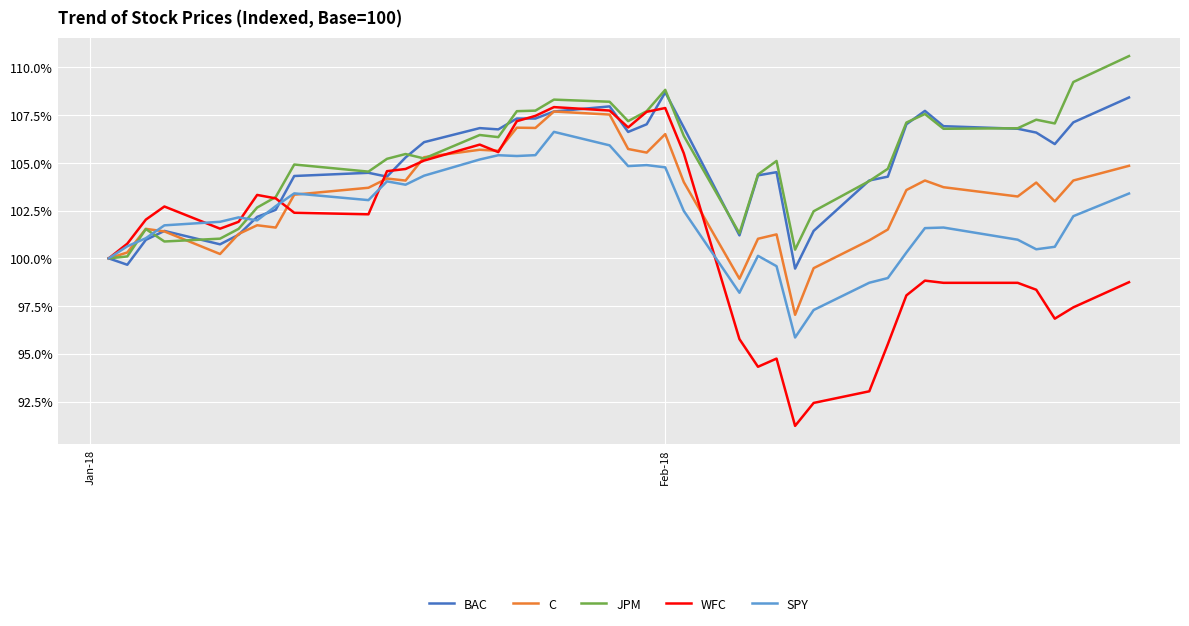

What is the average value of the JPM series?

105.2